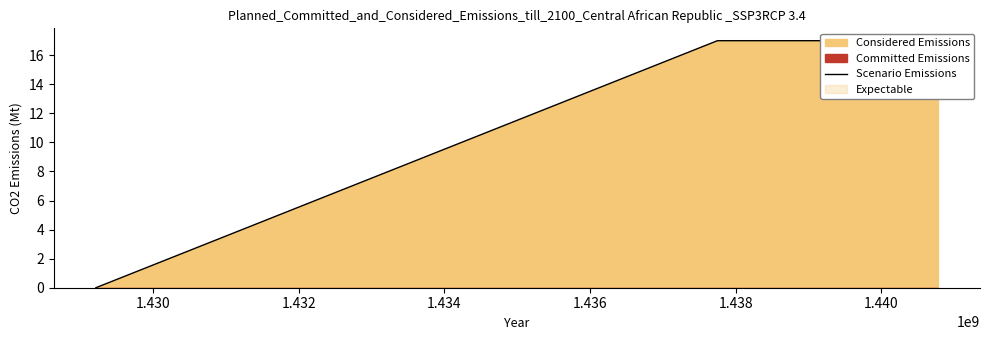

What is the difference between the maximum and minimum values?

17